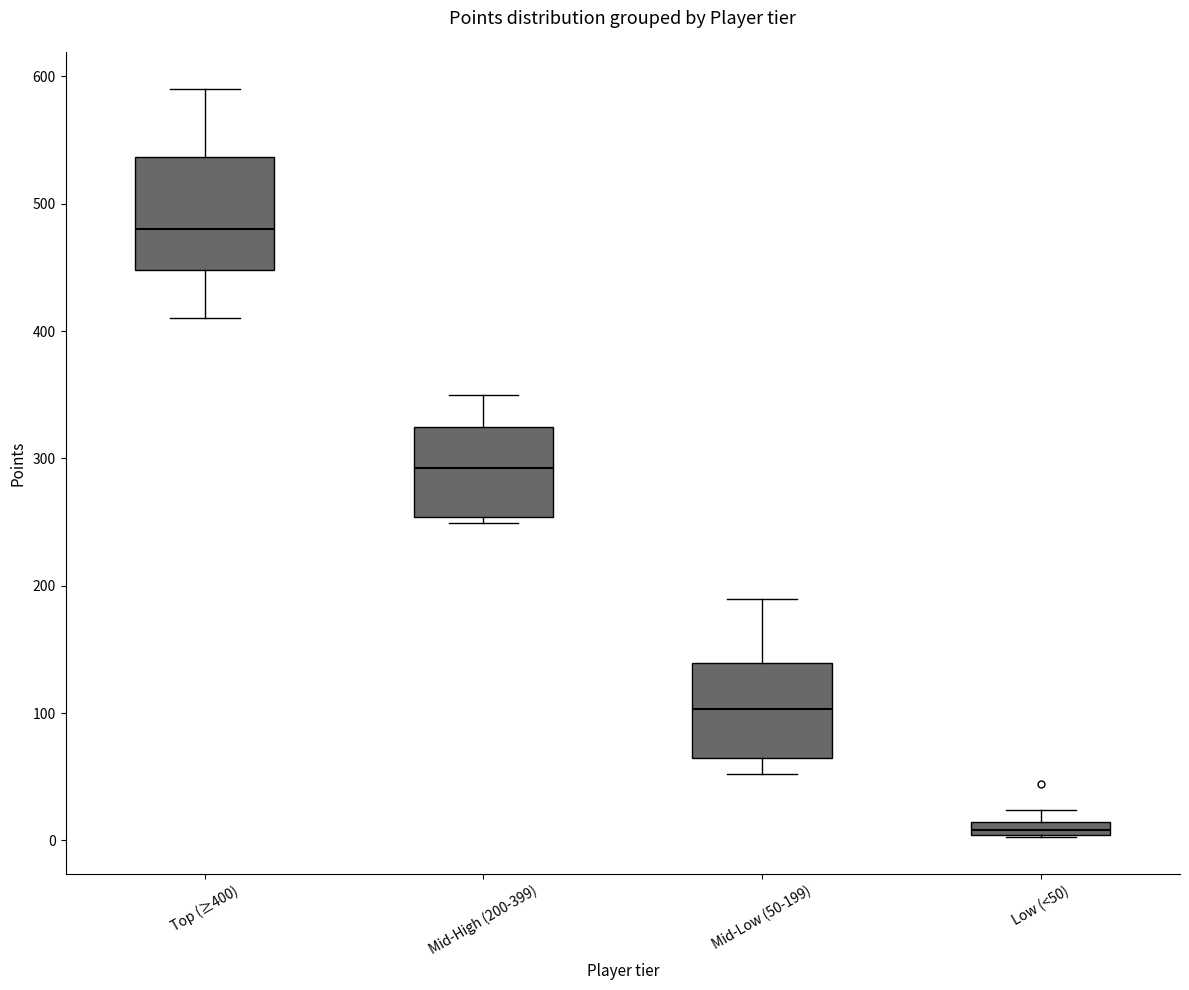

Which box is the tallest, from its lower edge to its upper edge?

Top (≥400)